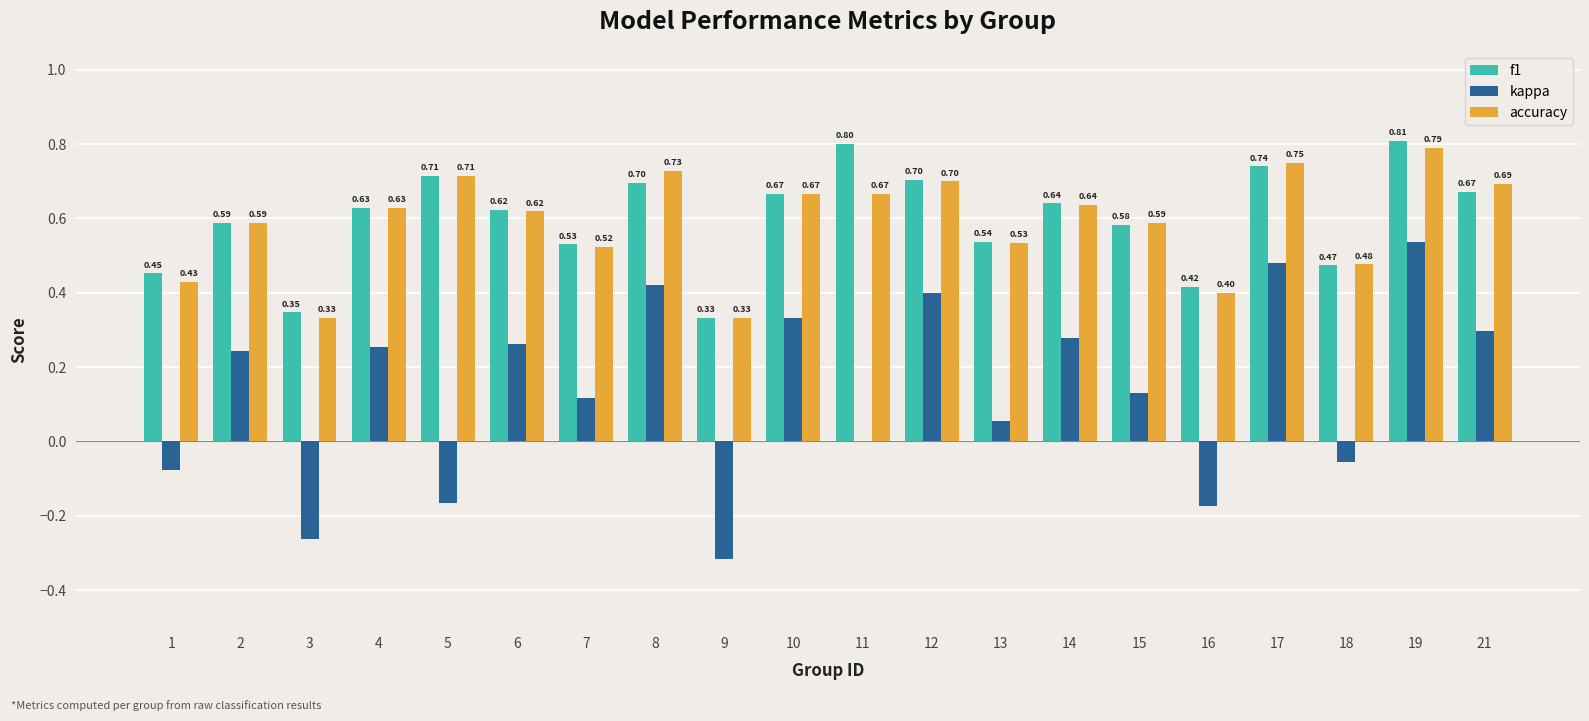

What is the greatest value displayed?

0.8